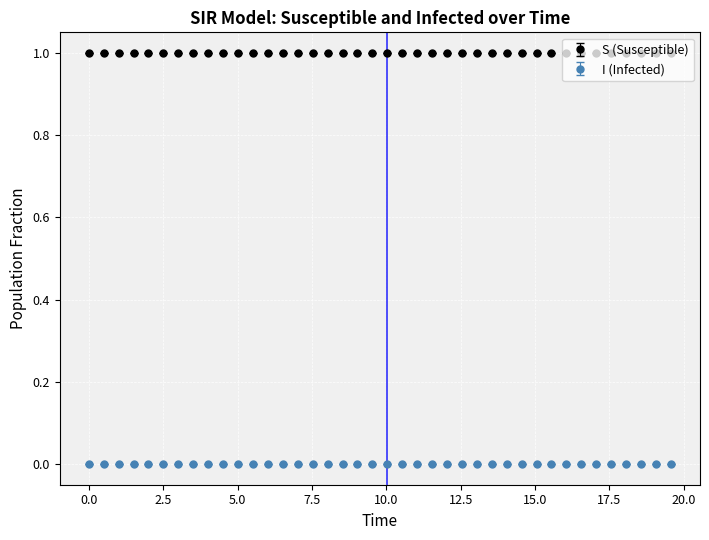

Which series has the largest total across all categories?

S (Susceptible)